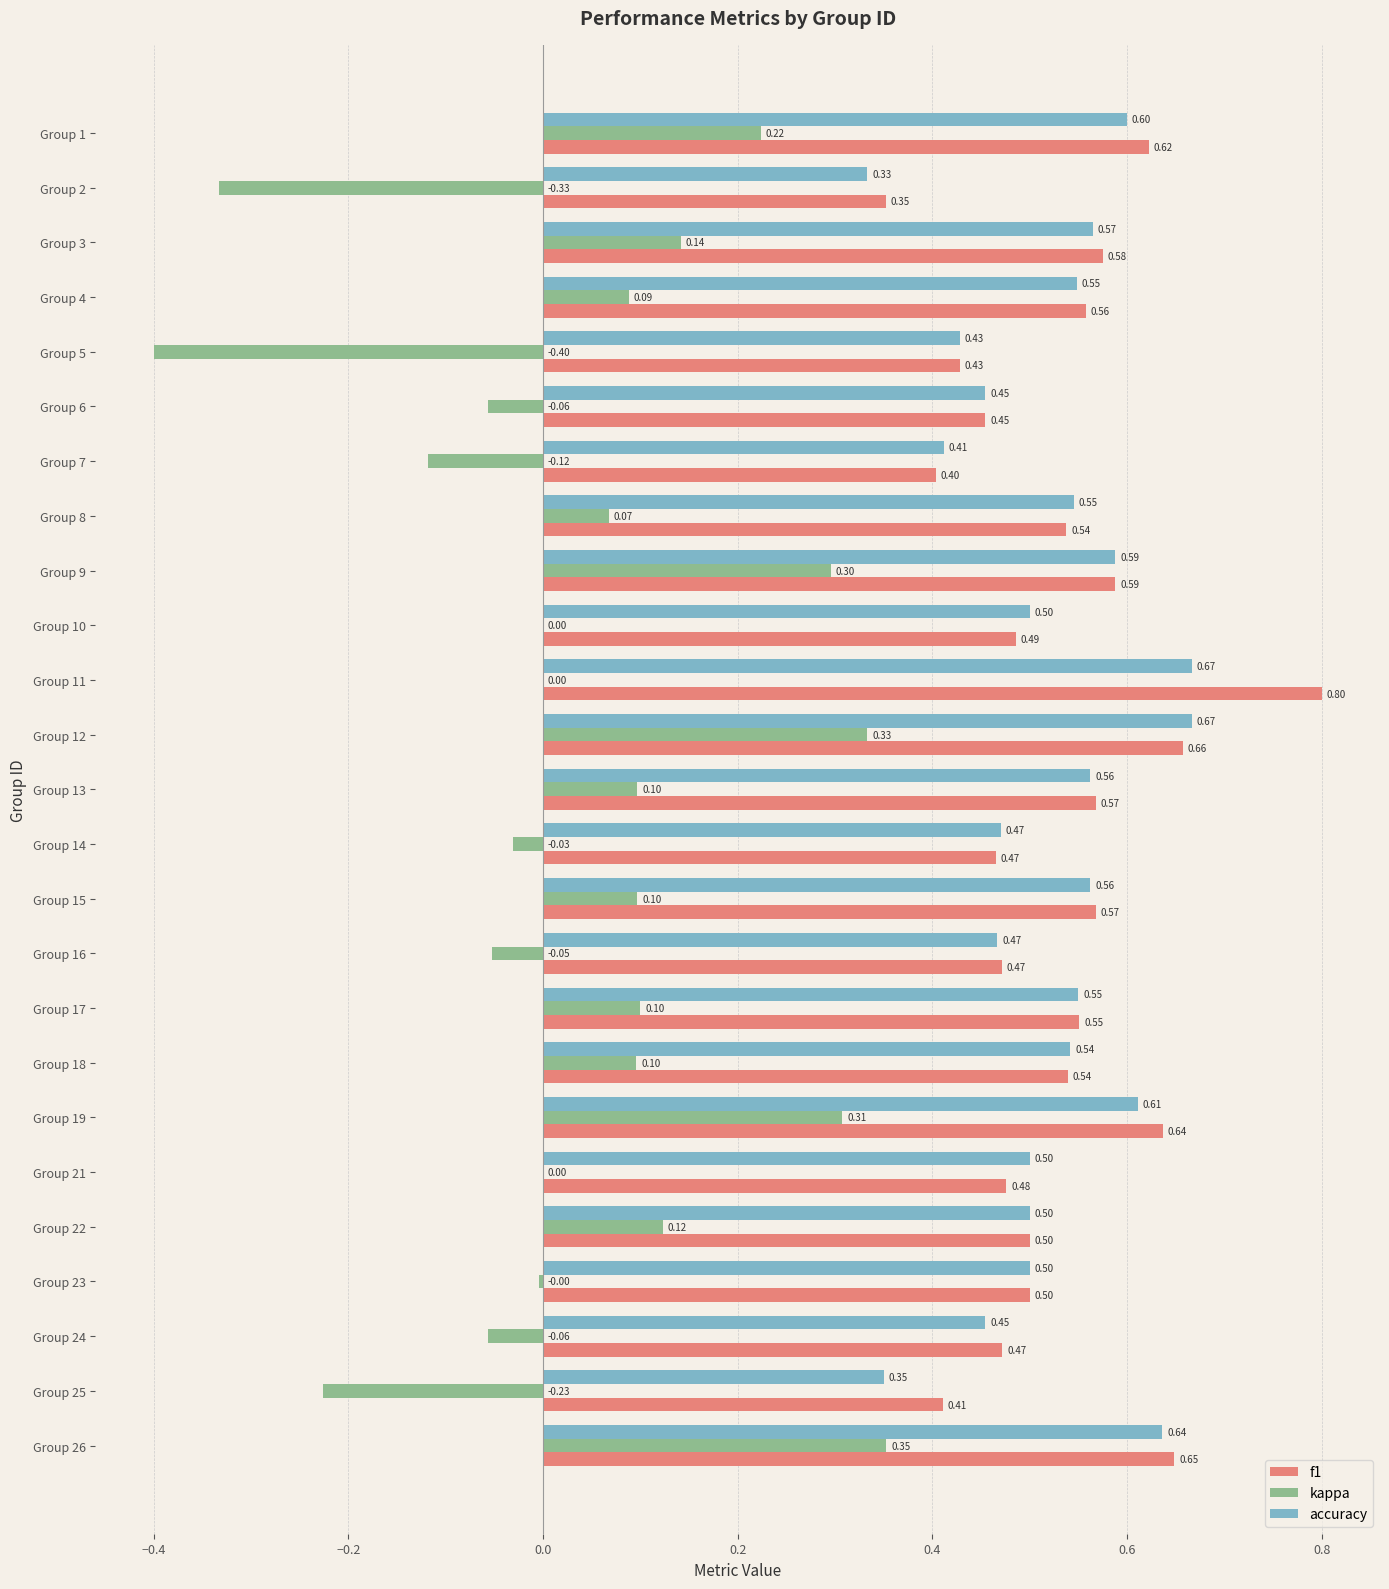

Is the value of f1 at Group 9 greater than the value of kappa at Group 3?

Yes